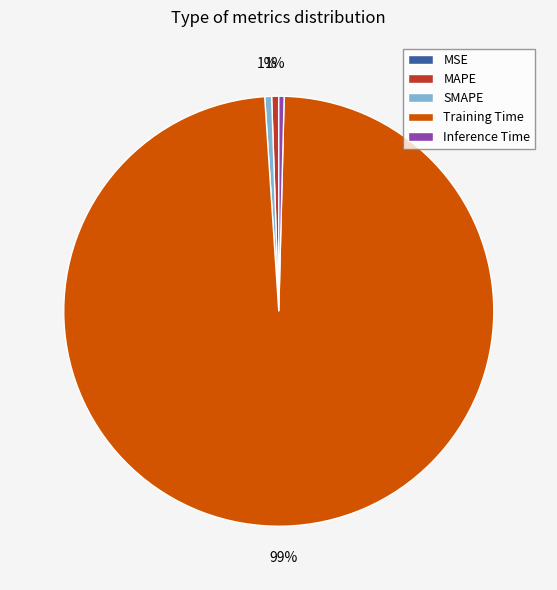

Does MAPE account for over 50% of the chart?

No